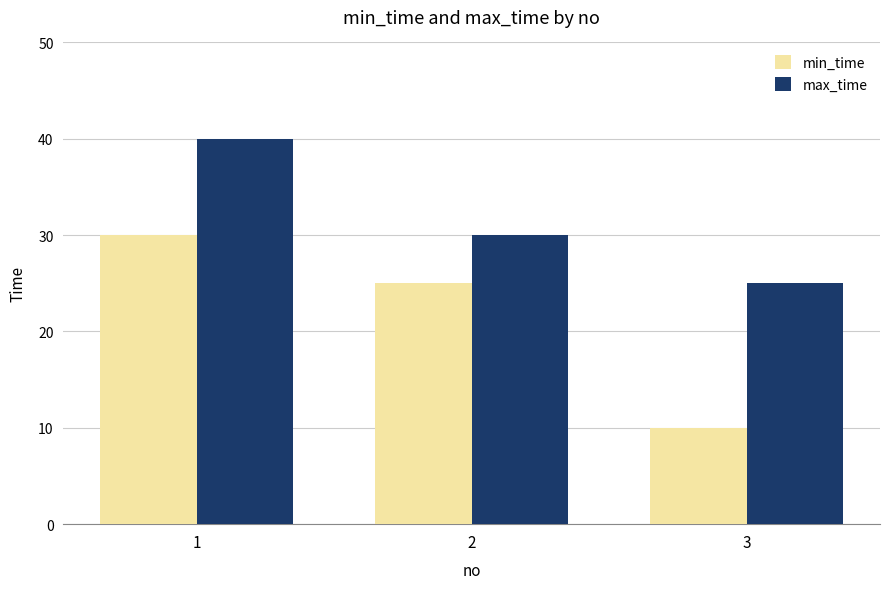

At which category is the sum across all series the highest?

1